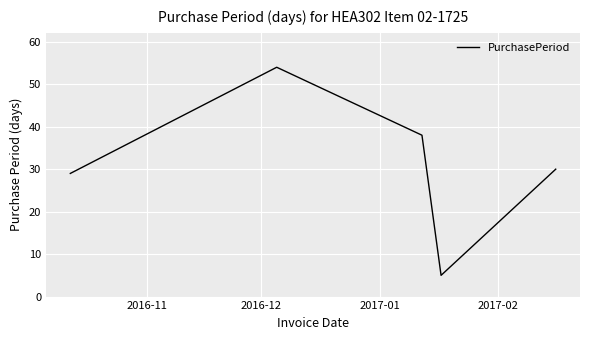

What is the greatest value displayed?

54